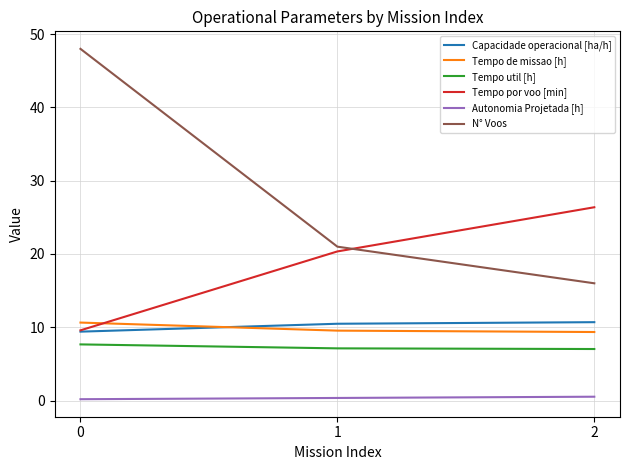

Which series has the widest spread of values?

N° Voos